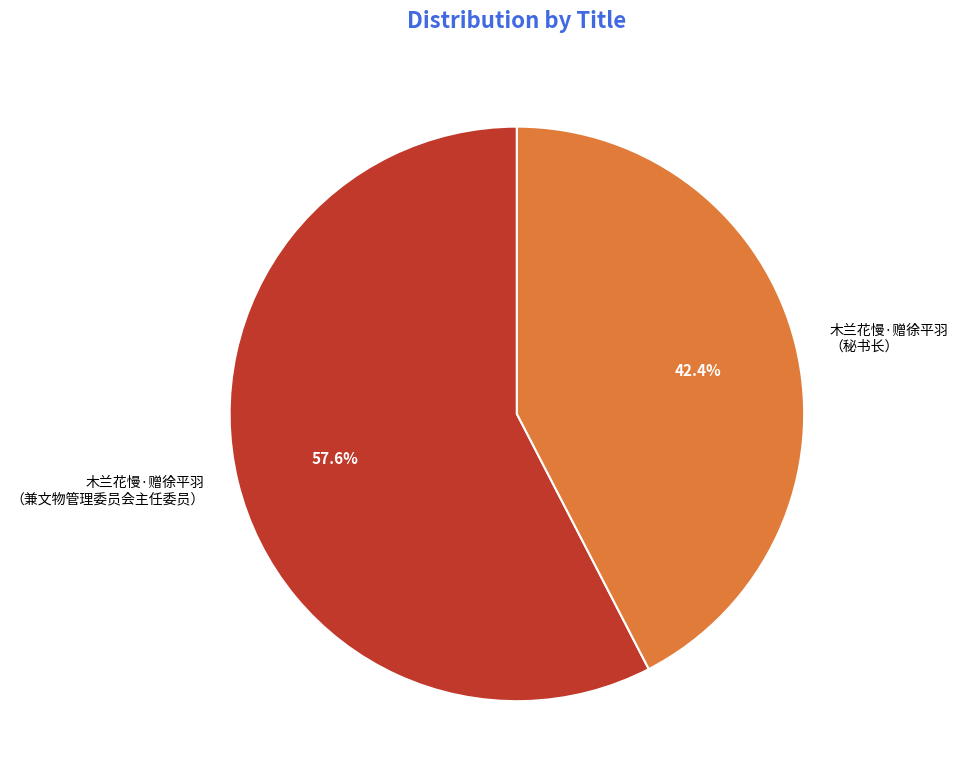

Between 木兰花慢·赠徐平羽 （兼文物管理委员会主任委员） and 木兰花慢·赠徐平羽 （秘书长）, which is larger?

木兰花慢·赠徐平羽 （兼文物管理委员会主任委员）